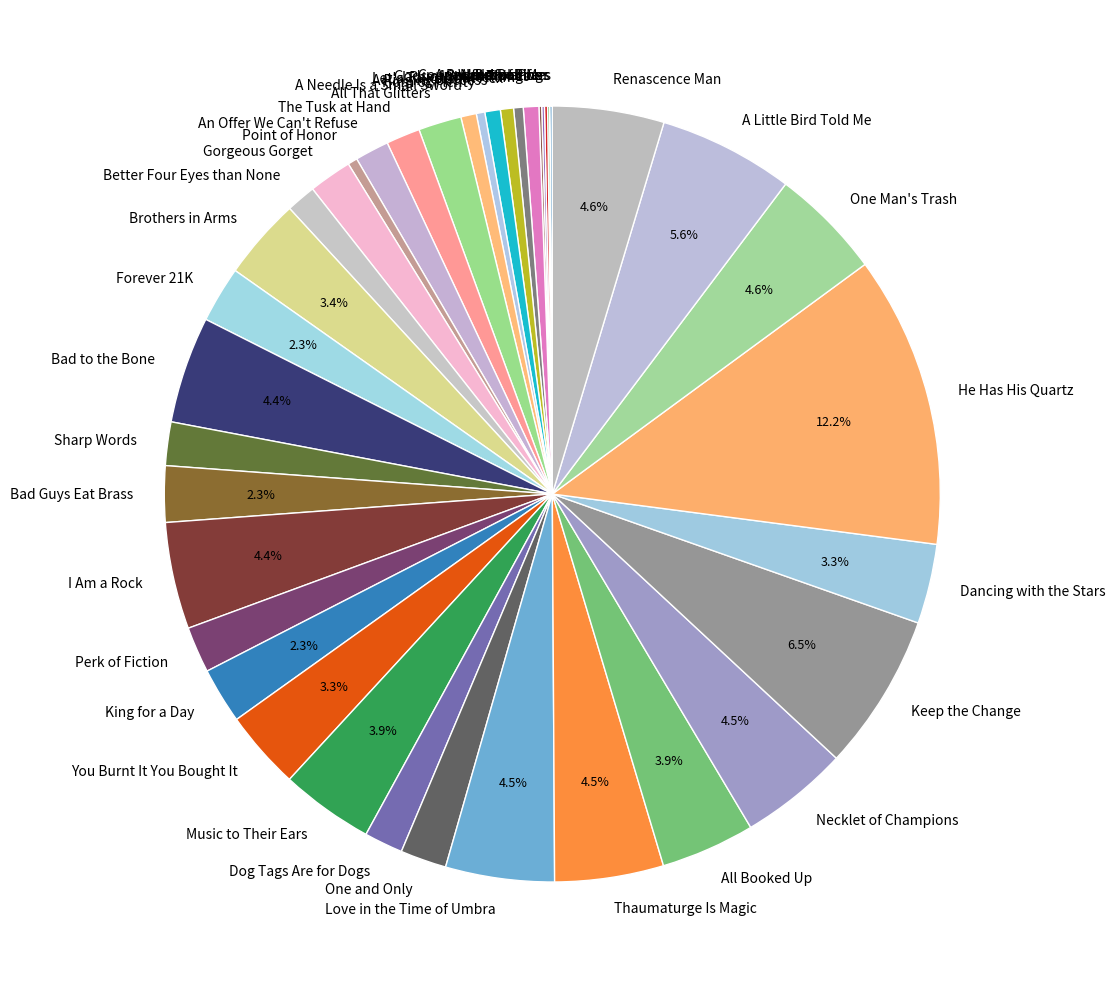

To the nearest percent, what portion does Forever 21K represent?

2%